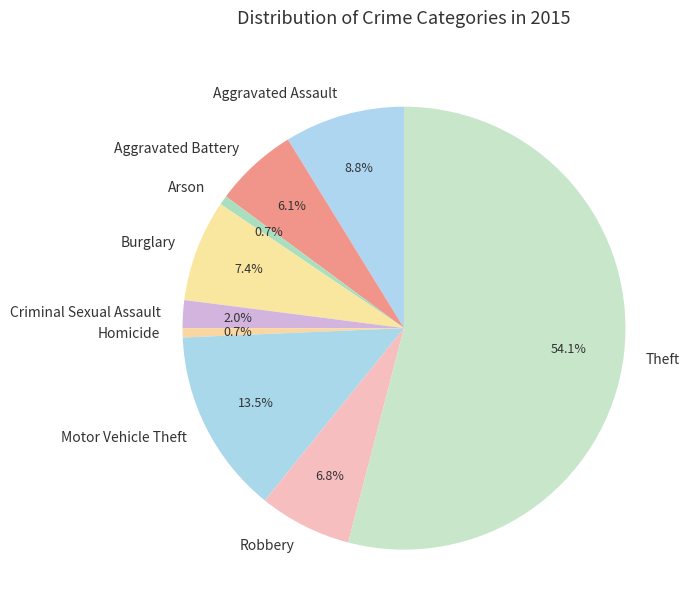

Approximately how many times larger is the value at Motor Vehicle Theft compared to Homicide?

20.0